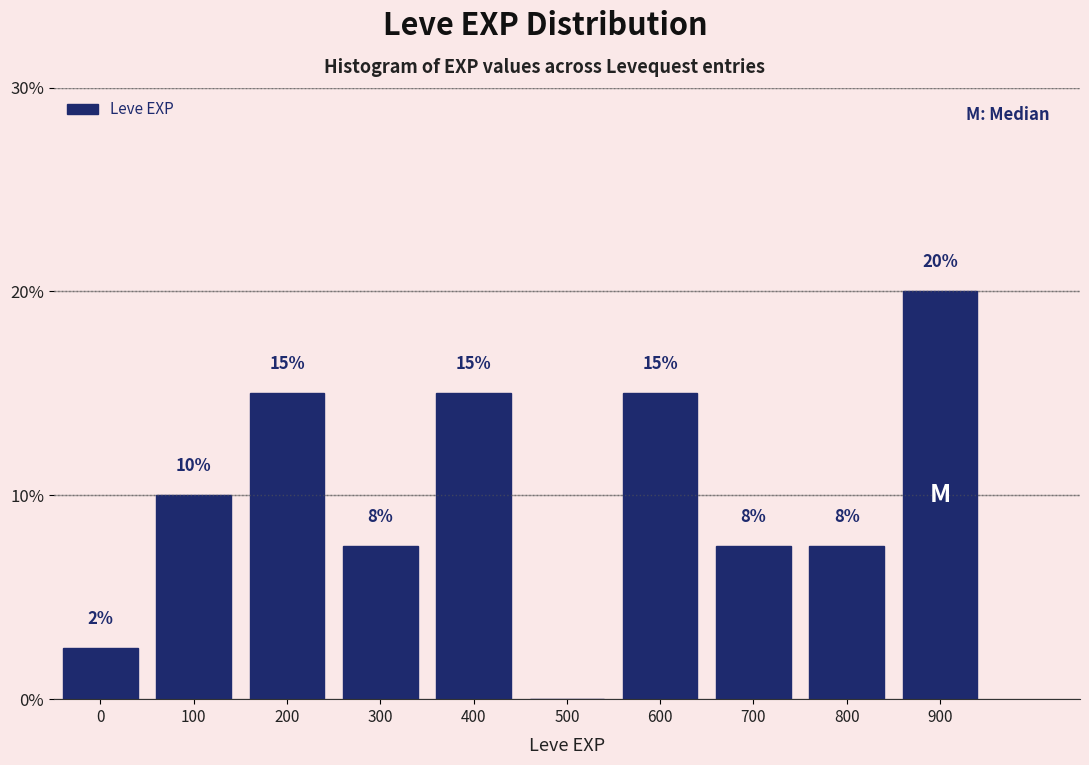

At which label is the value closest to 10?

100